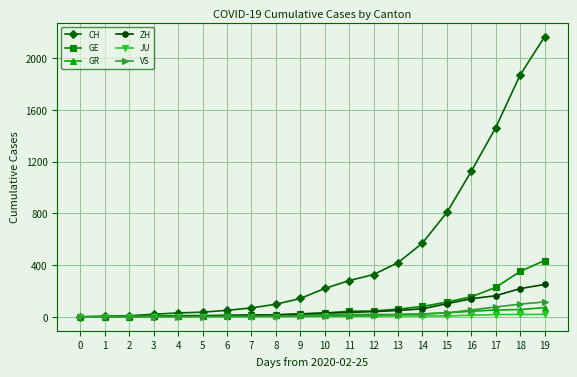

List the series in order of their peak value, highest first.

CH, GE, ZH, VS, GR, JU